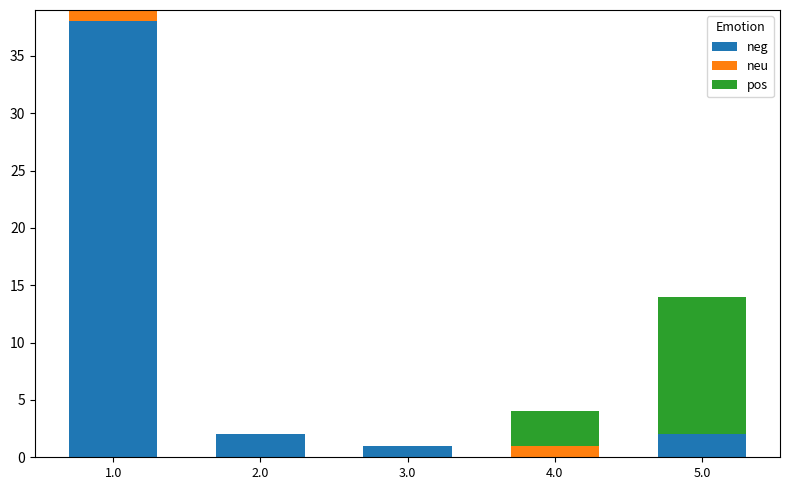

What is the total value across all series at 4.0?

4